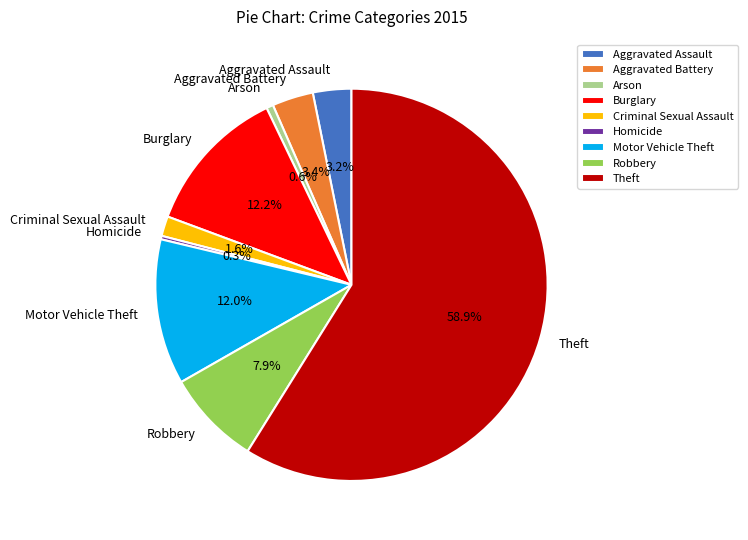

Which has a higher value, Homicide or Aggravated Assault?

Aggravated Assault